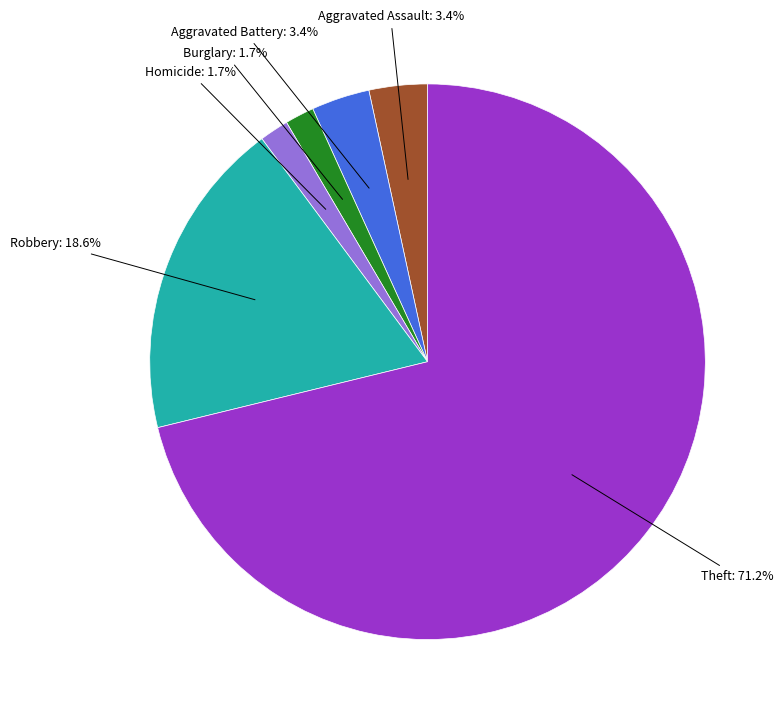

Is there any slice that represents more than half of the pie?

Yes